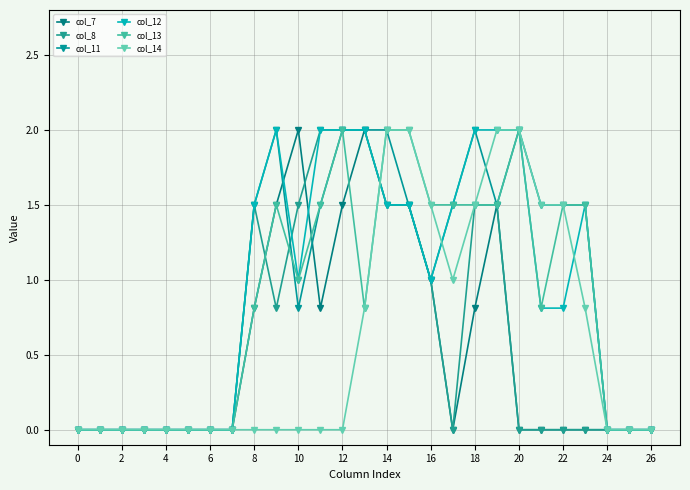

Where is col_14 nearest to the value 1?

17